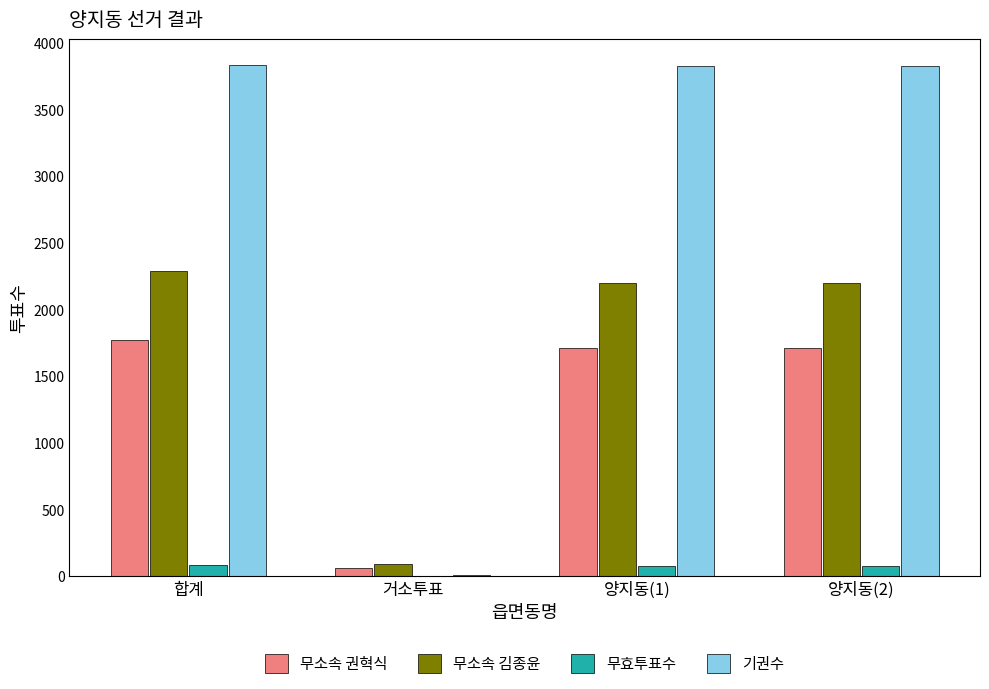

The value of 무소속 김종윤 at 합계 is 2289. True or false?

True